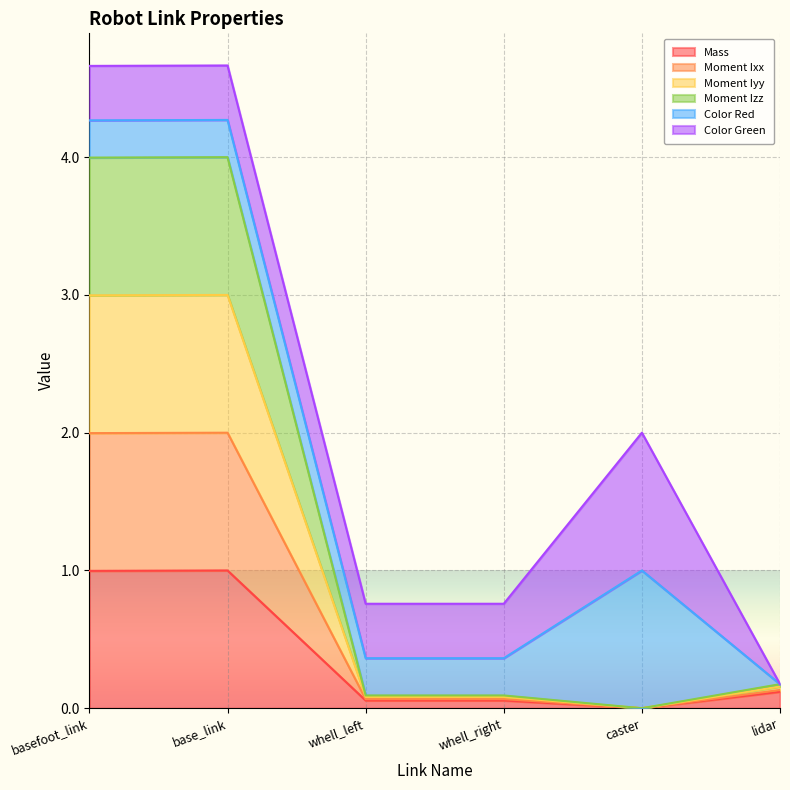

True or false: Mass has a value of 0.1 at whell_right.

True